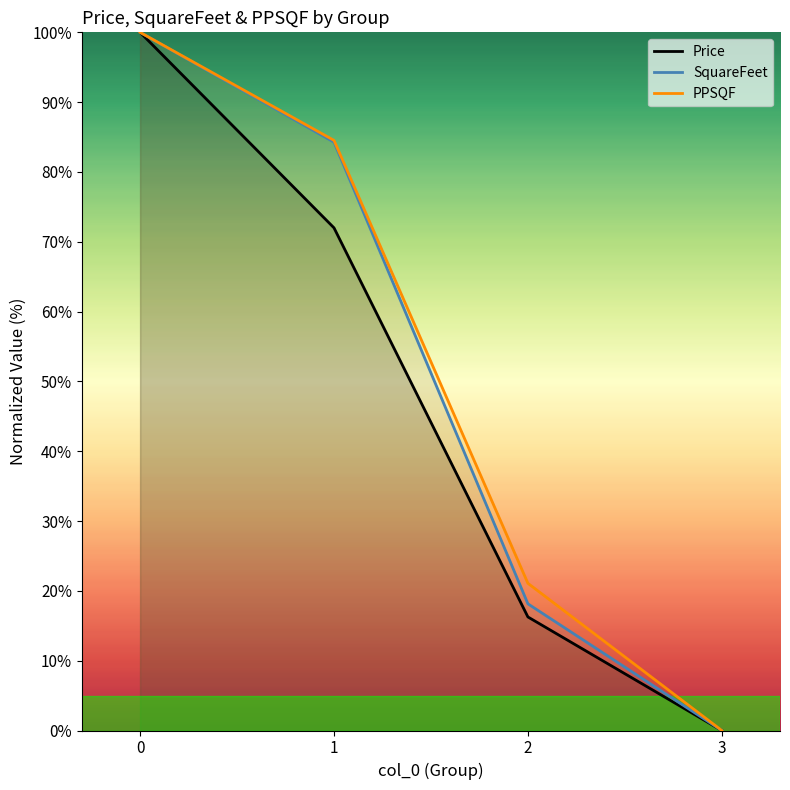

True or false: SquareFeet and PPSQF intersect in this chart.

False